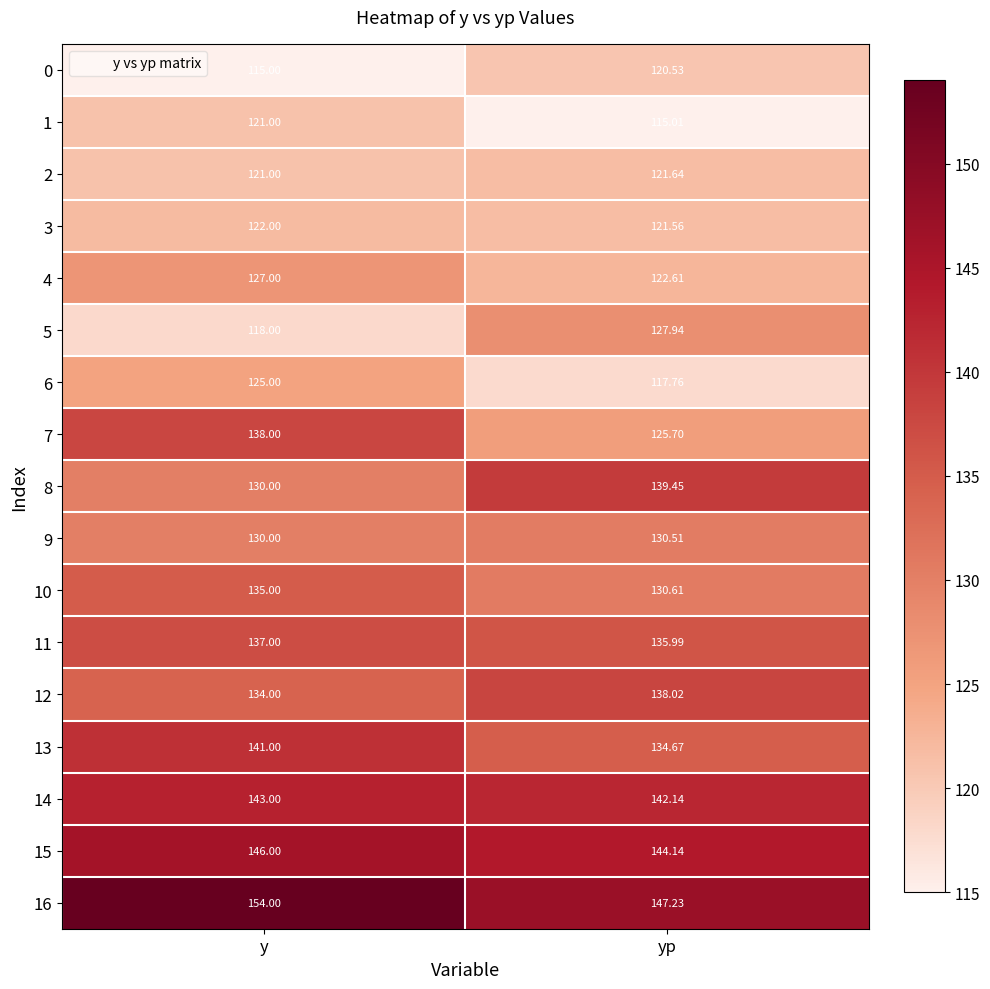

List the labels in order of 8 value, smallest first.

y, yp